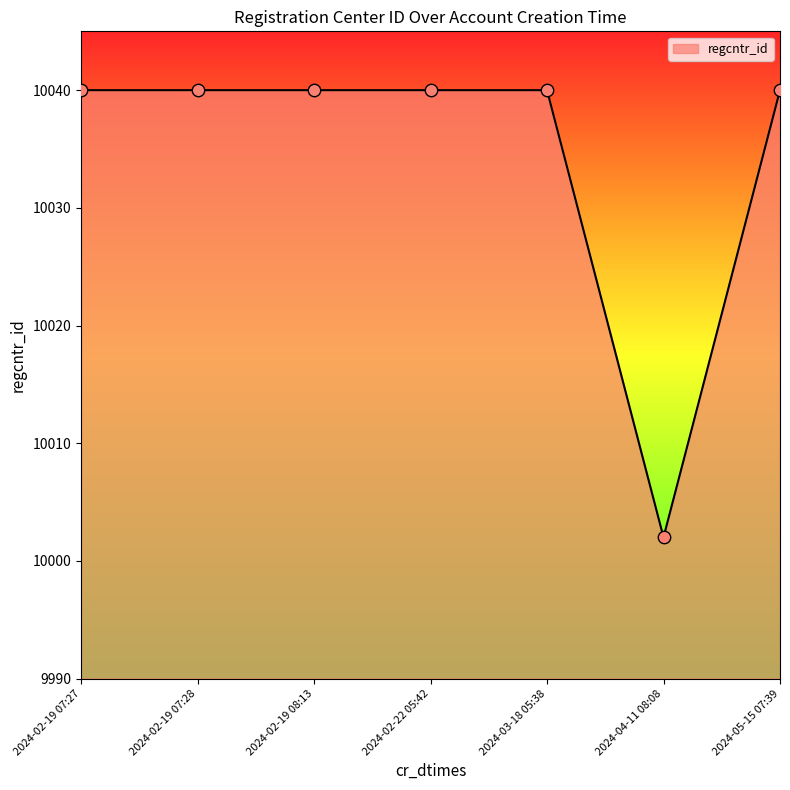

Approximately how many times larger is the value at 2024-02-19 07:27 compared to 2024-05-15 07:39?

1.0